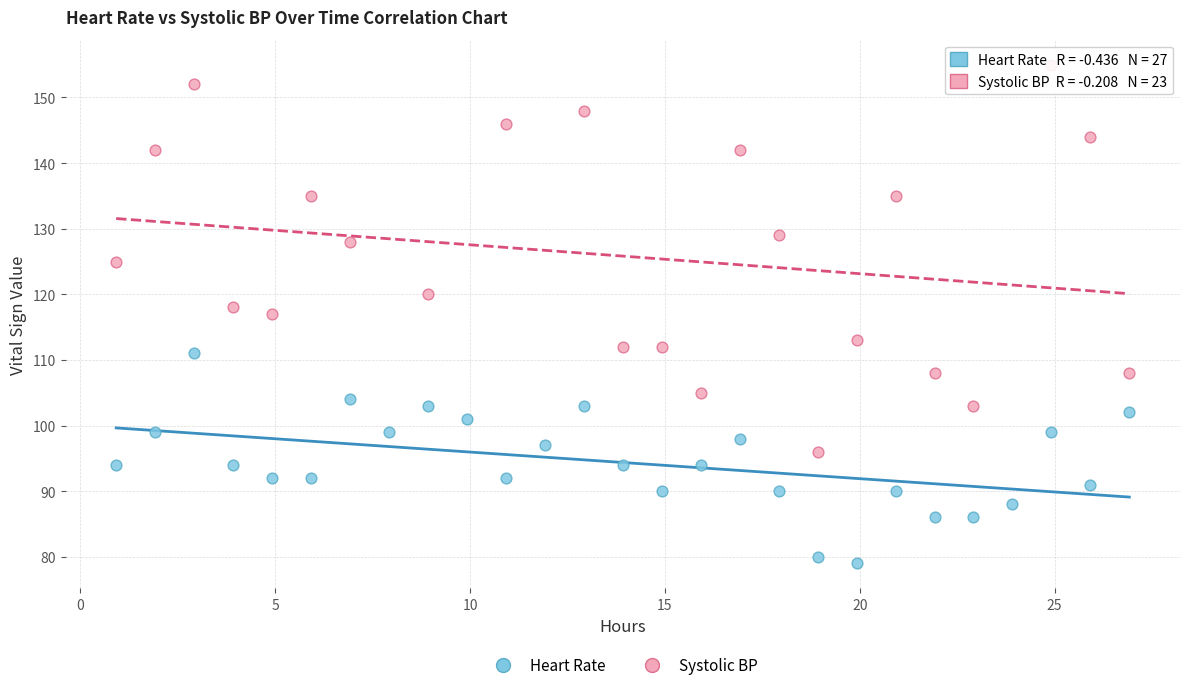

Which series has the widest spread of Y values?

Systolic BP